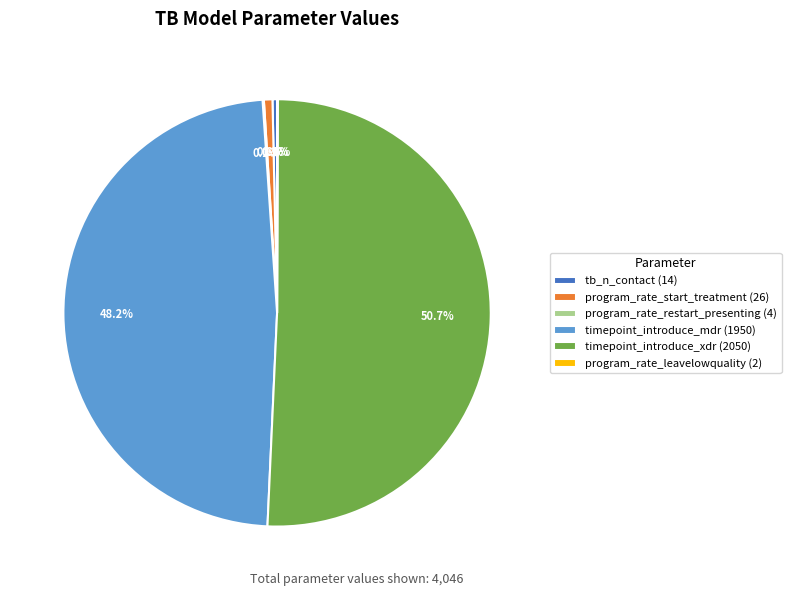

Which category has the biggest portion of the pie?

timepoint_introduce_xdr